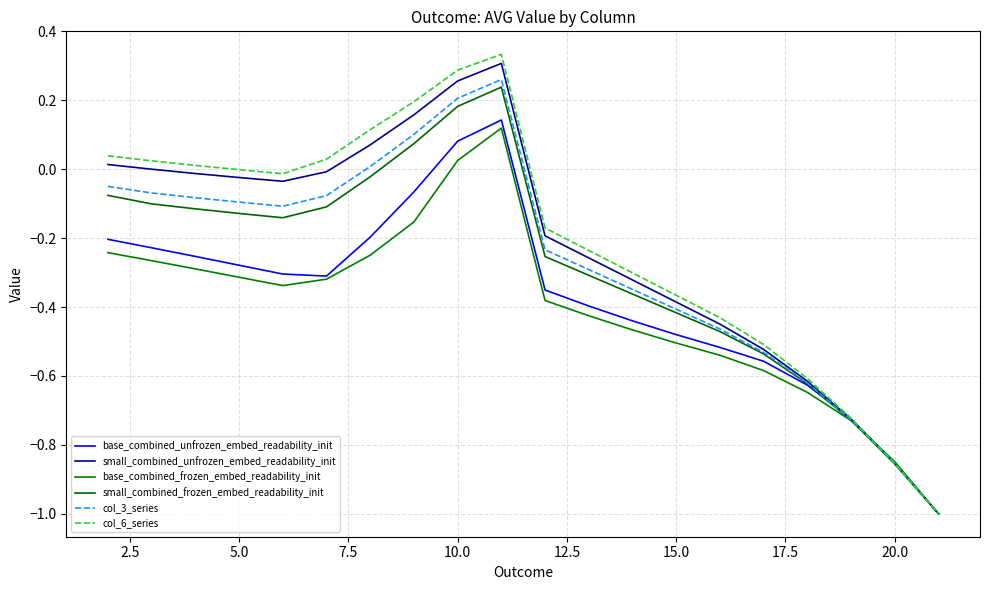

Is this an area chart (filled region under the line)?

No